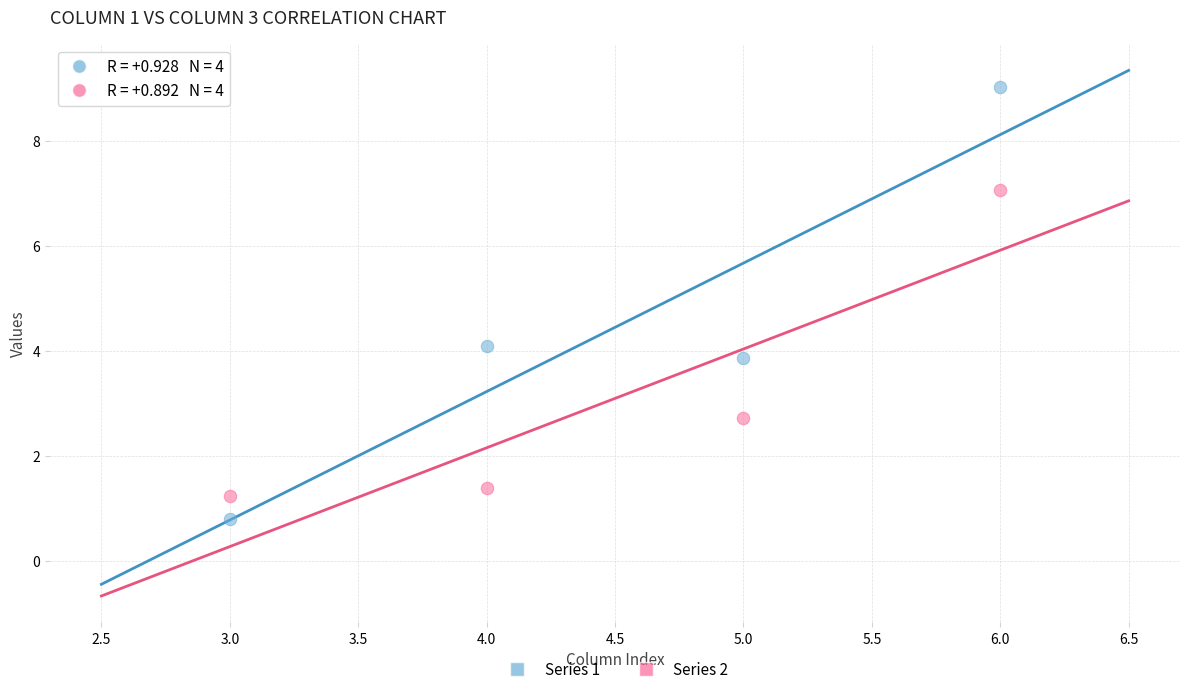

Which series has the widest spread of Y values?

Series 1